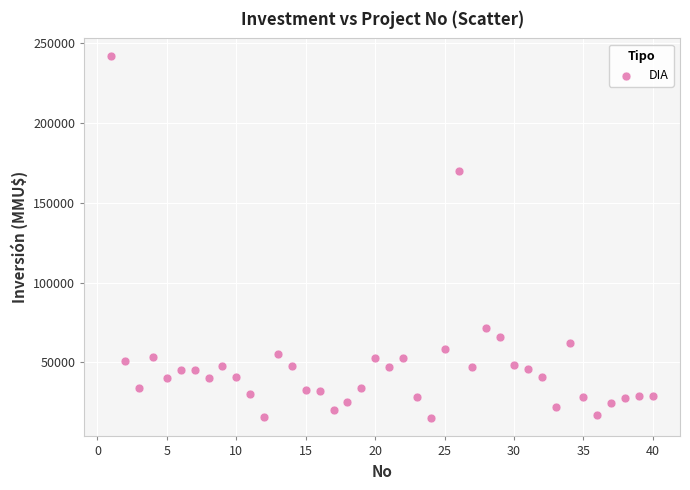

What is the range of Y values (max minus min)?

226609